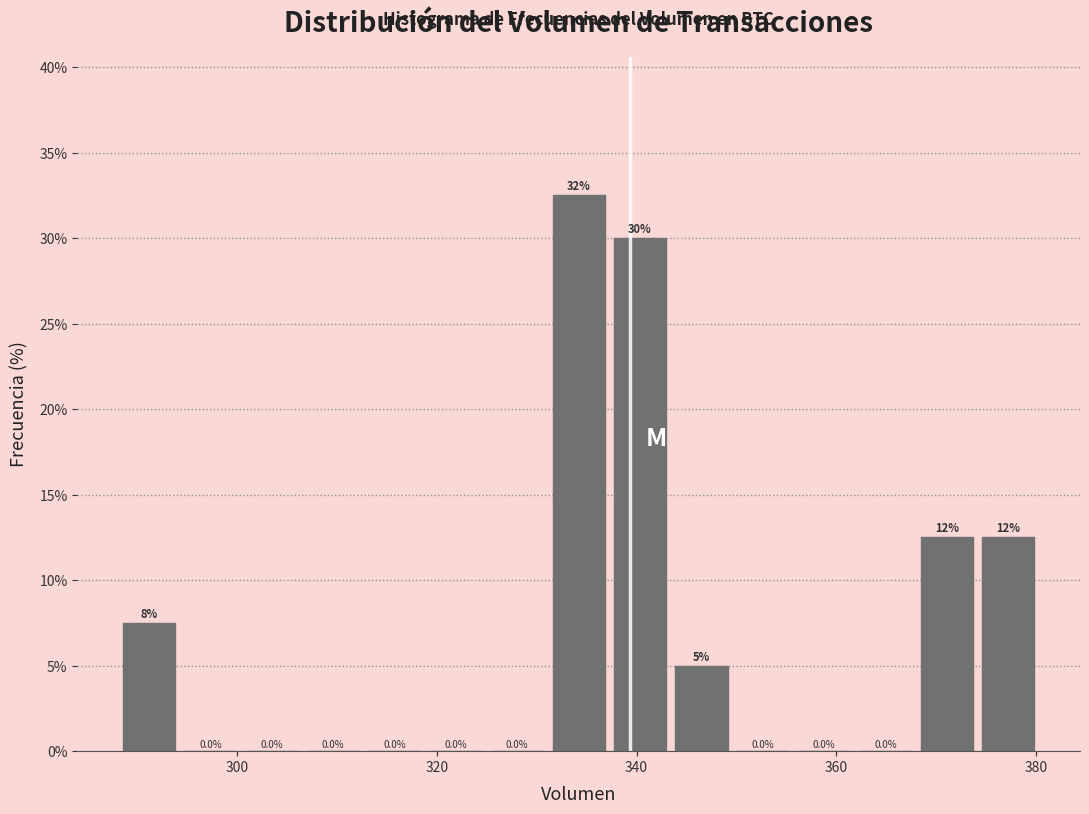

Read against the x-axis, roughly where is the centre of the tallest bar?

334